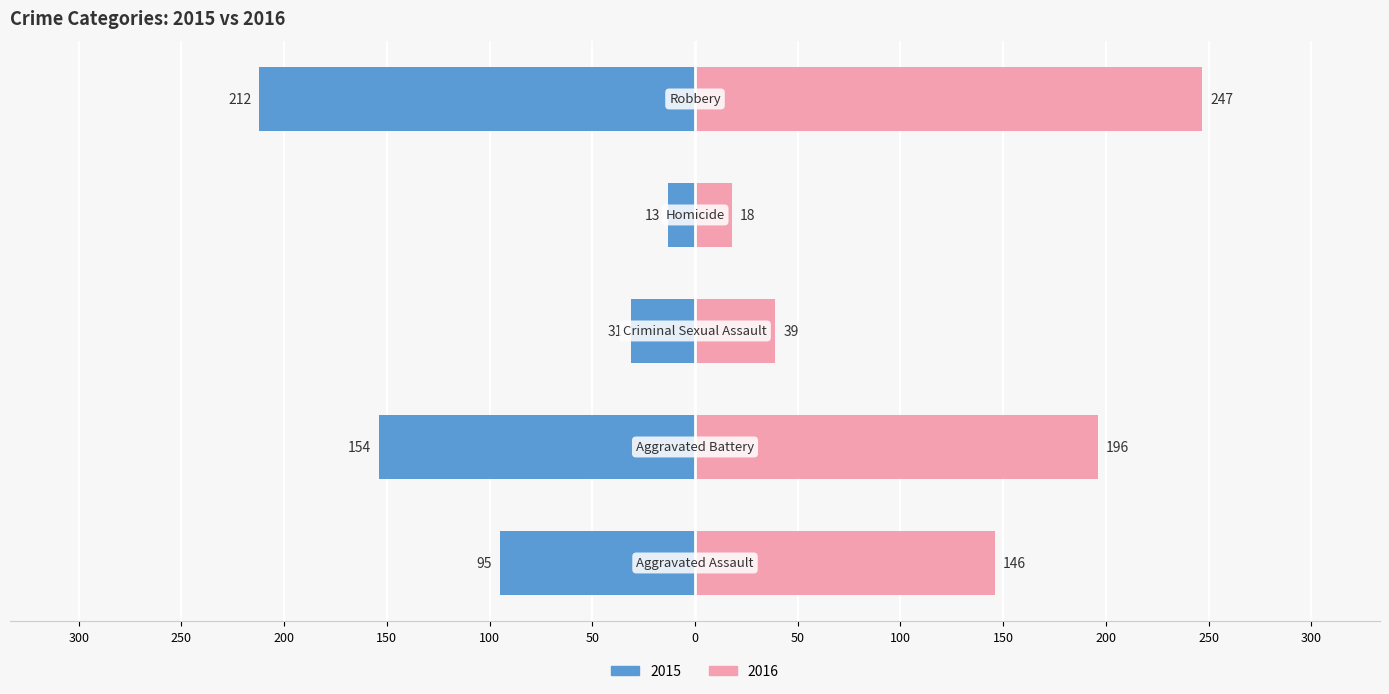

The value of 2015 at Aggravated Battery is 245. True or false?

False